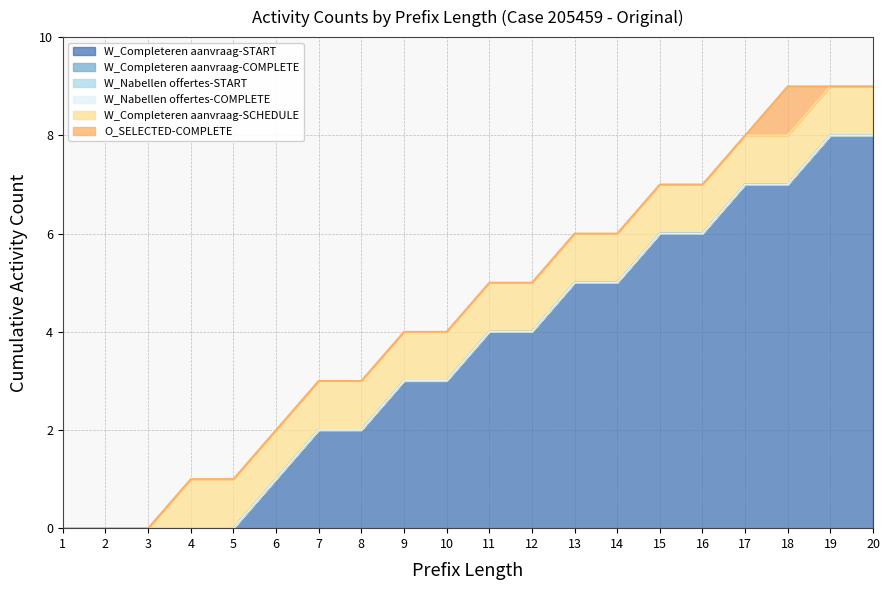

Which series has the largest total across all categories?

W_Completeren aanvraag-START